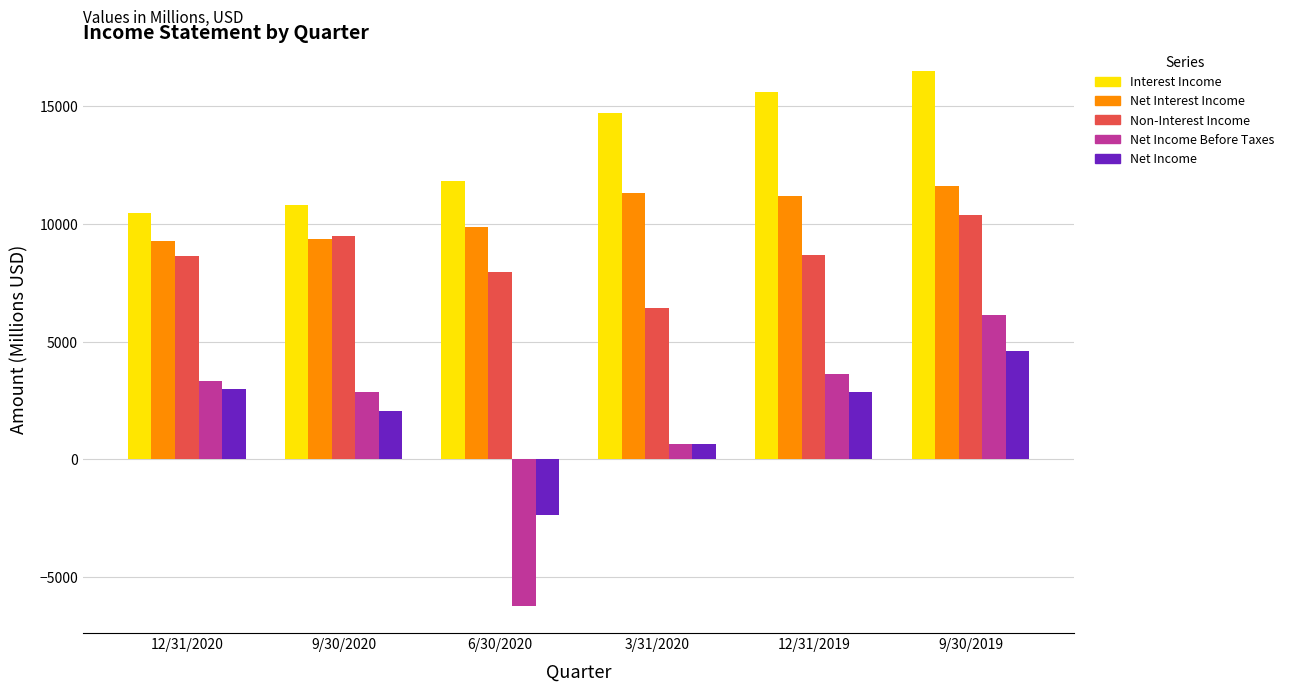

Which series has the largest range (max minus min)?

Net Income Before Taxes